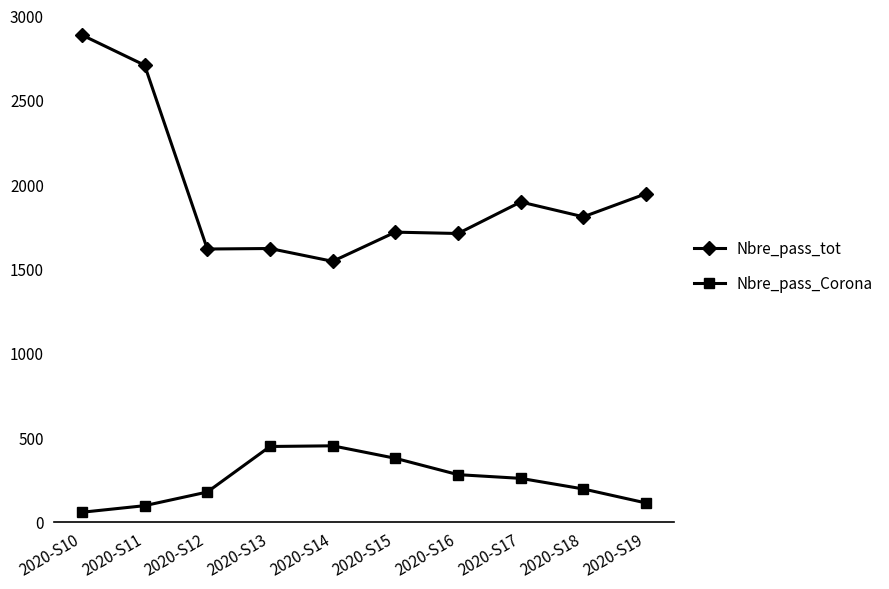

What is the value of the Nbre_pass_Corona point at the 10th from the left?

112